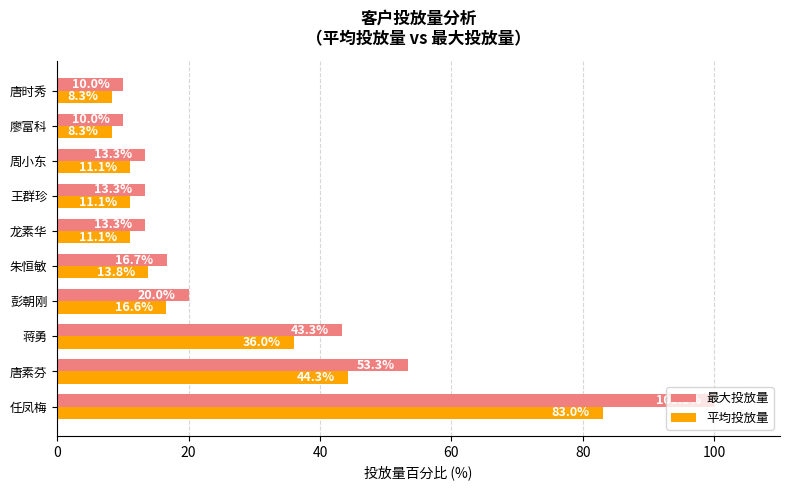

What is the average value of the 最大投放量 series?

29.3